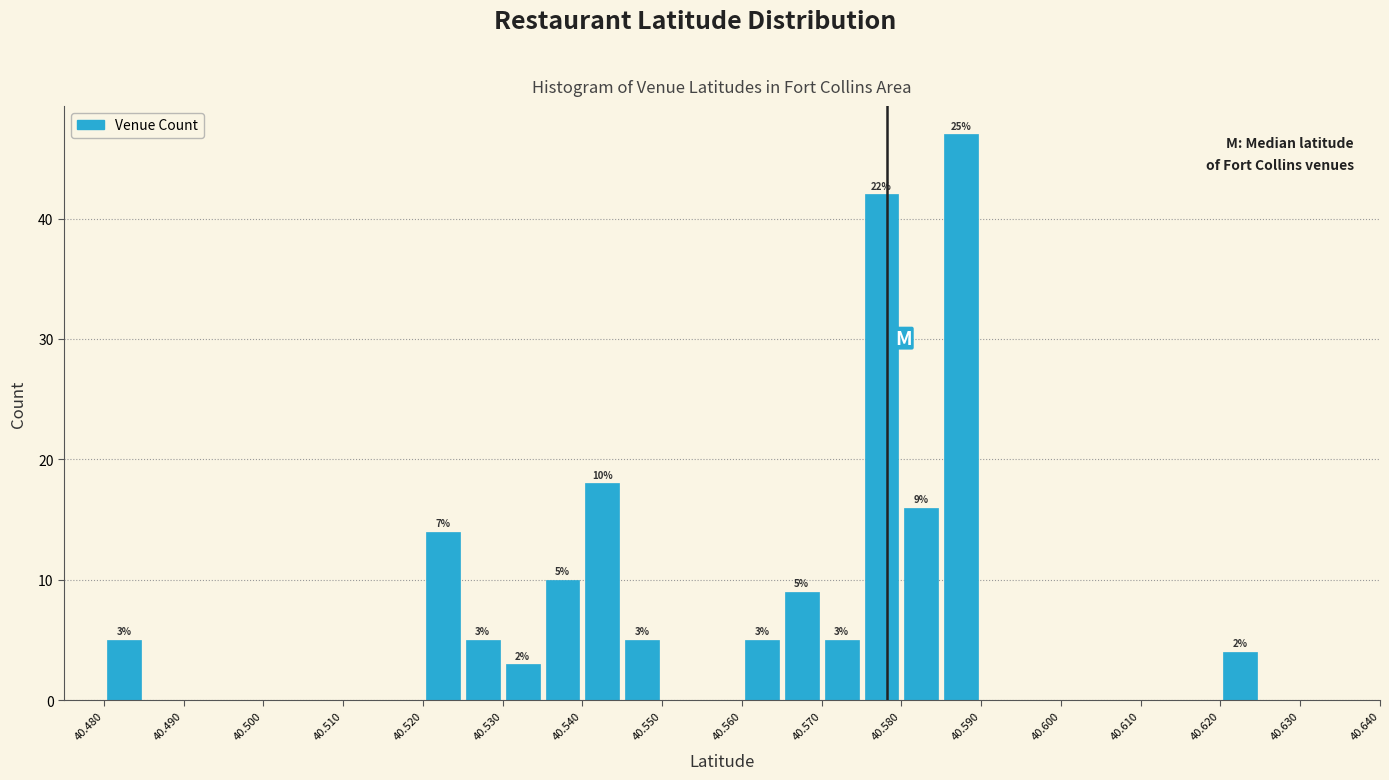

Over which range of the x-axis is the bar tallest?

40.585 to 40.590